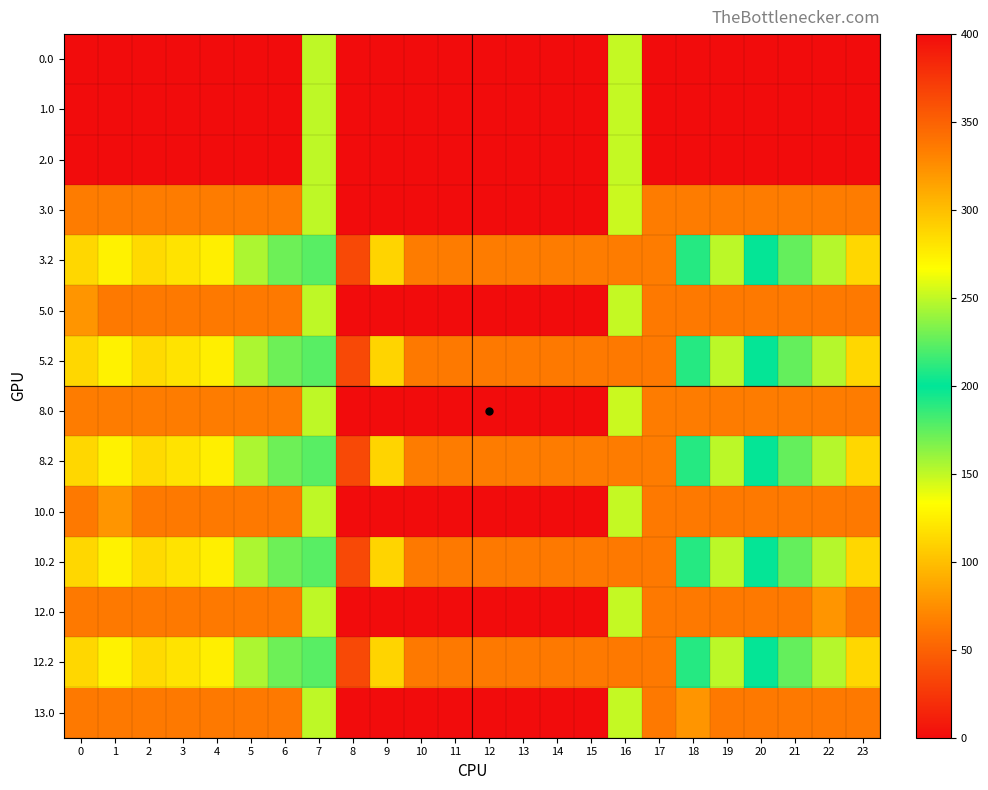

Which has a higher value, 6 or 4?

6